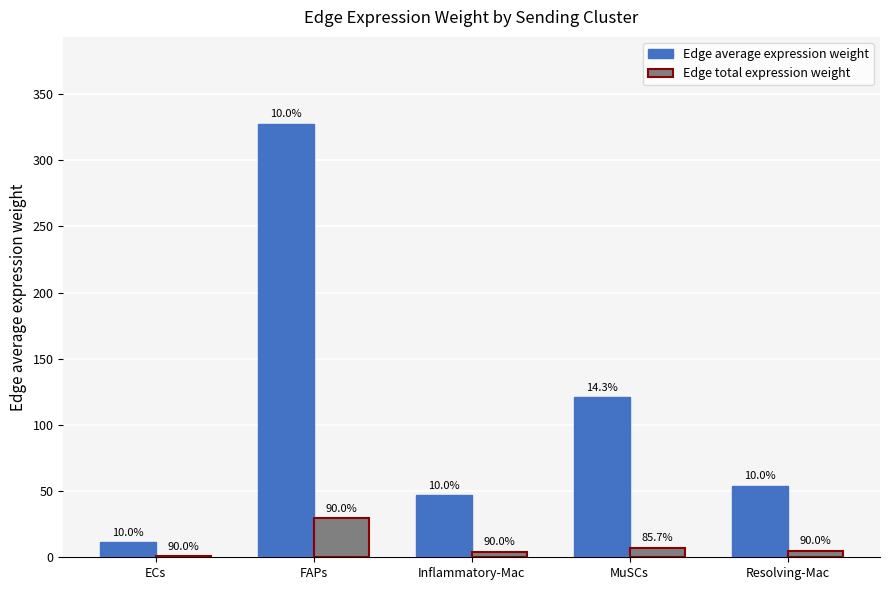

At which label does Edge average expression weight first exceed 54?

FAPs